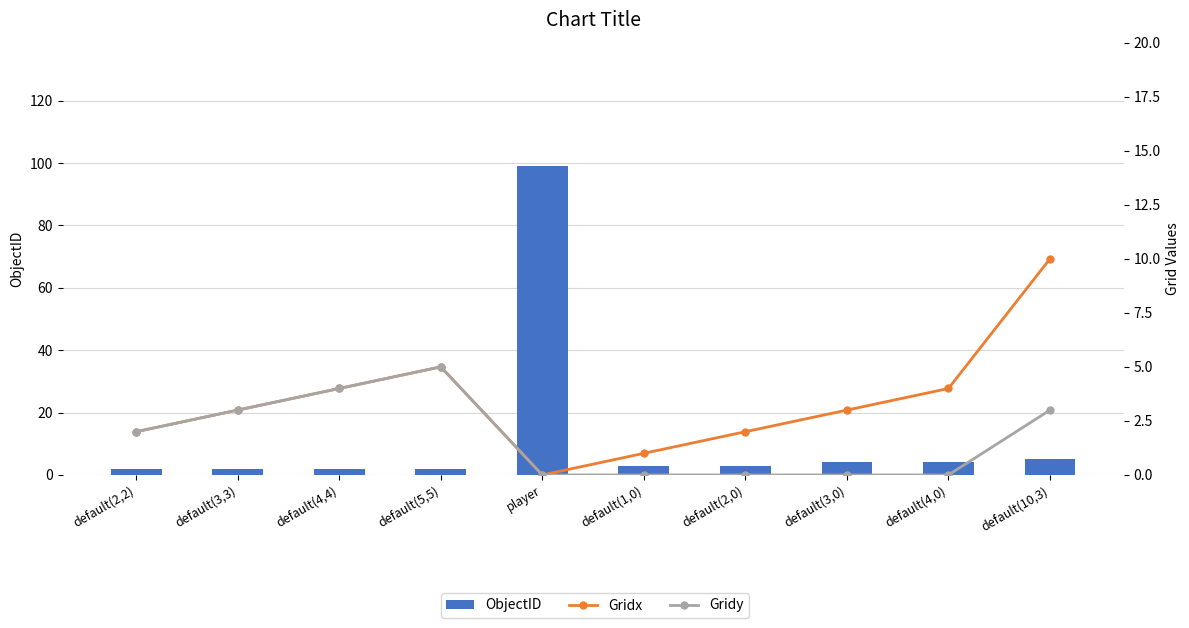

What is the difference between the maximum and minimum values in the Gridx series?

10